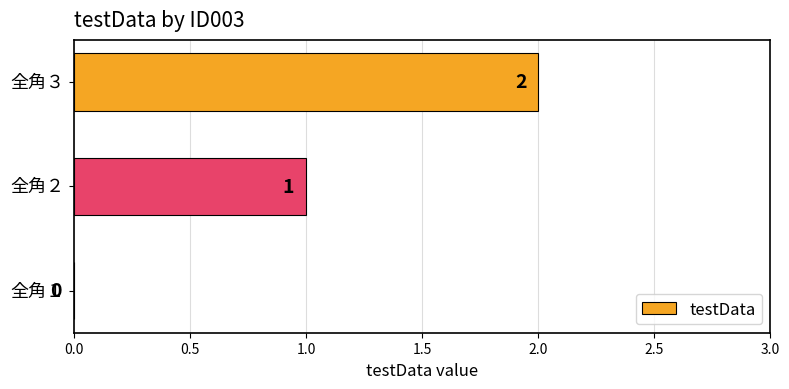

Where is the data nearest to the value 1?

全角２